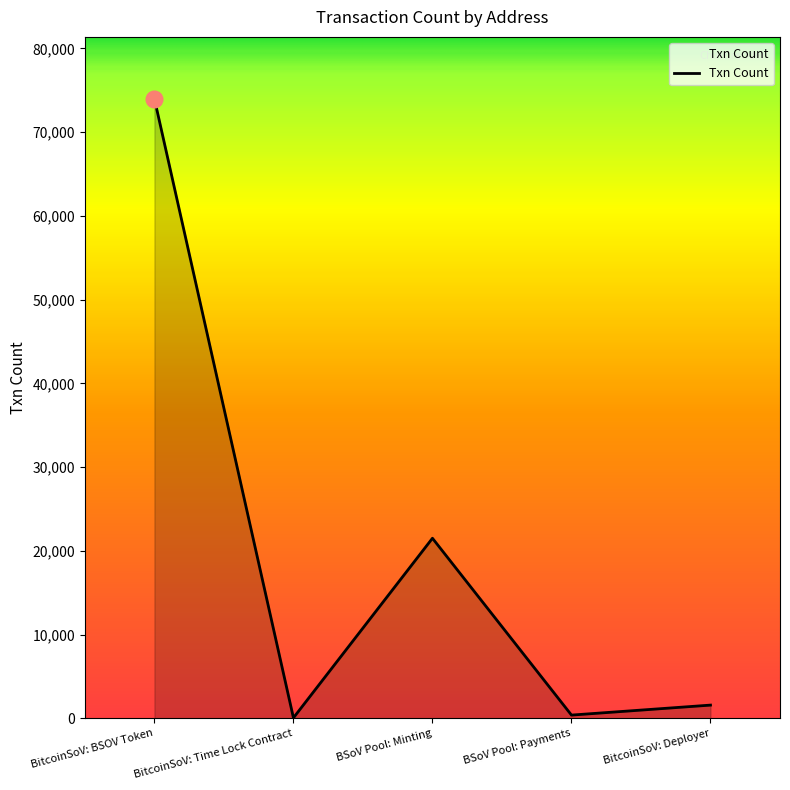

The chart shows a value of 29633 at BitcoinSoV: BSOV Token. True or false?

False